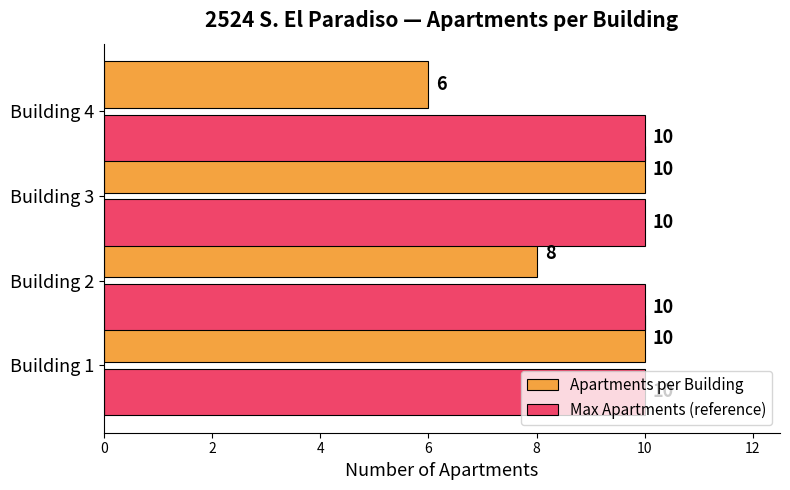

List the series in order of their overall mean, lowest first.

Apartments per Building, Max Apartments (reference)